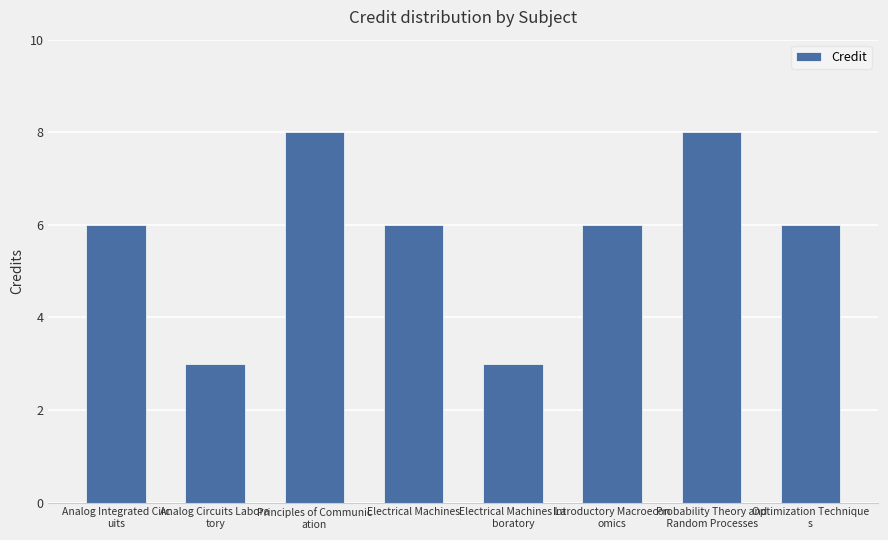

How many values are between 6 and 8?

6